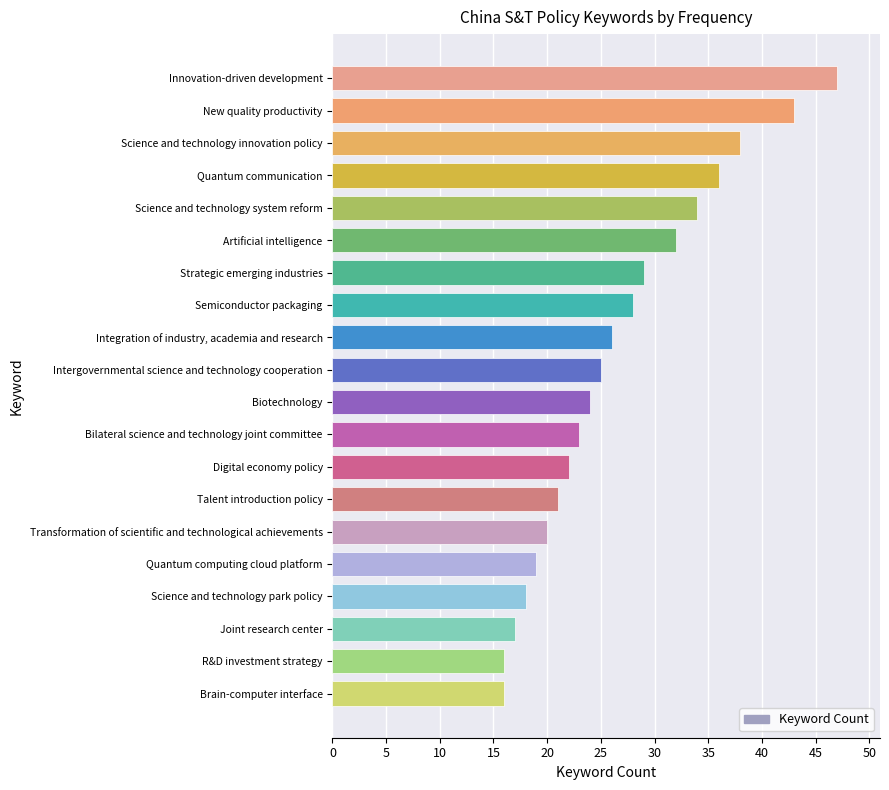

What value does the data have at Quantum computing cloud platform?

19